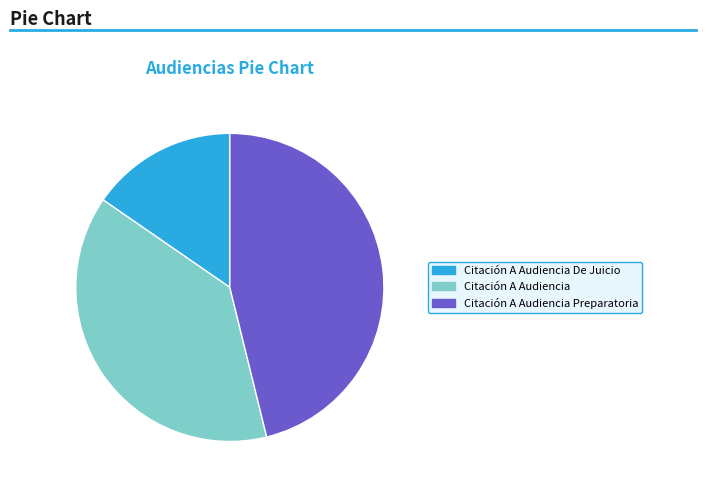

Rank the categories by value from lowest to highest.

Citación A Audiencia De Juicio, Citación A Audiencia, Citación A Audiencia Preparatoria